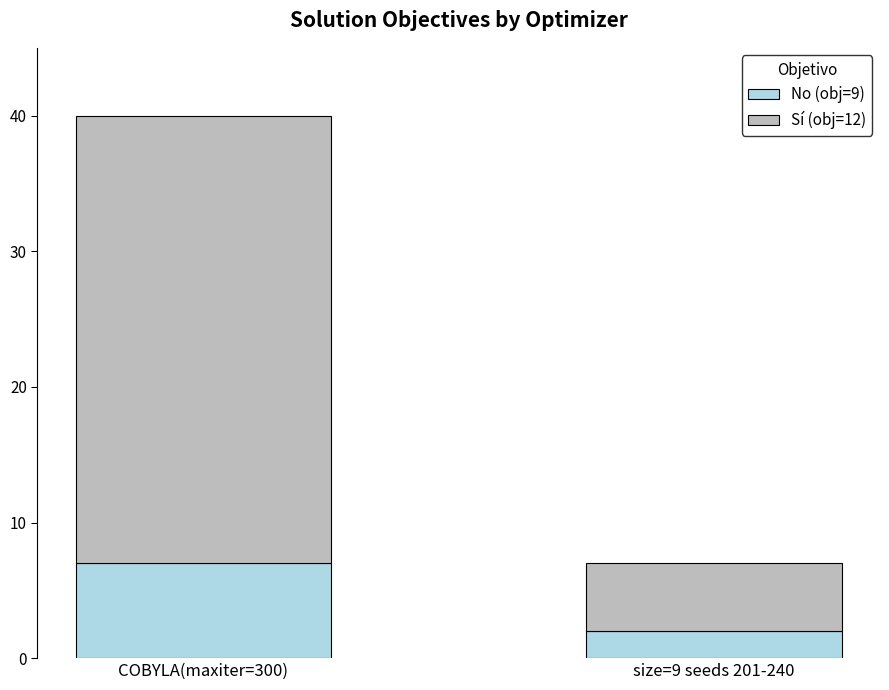

List the labels in order of No (obj=9) value, smallest first.

size=9 seeds 201-240, COBYLA(maxiter=300)